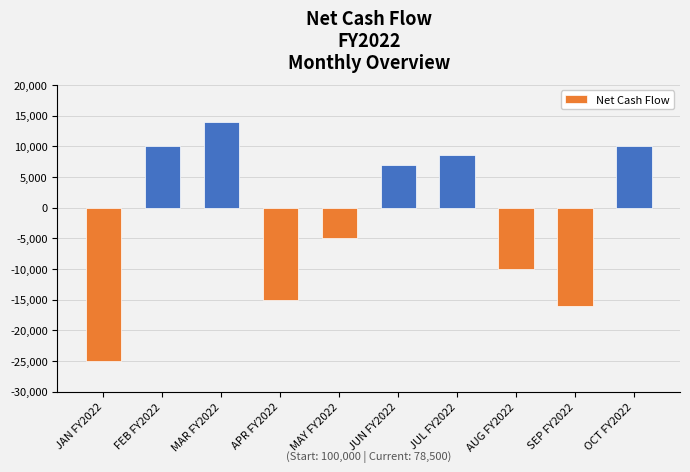

True or false: the data shows 8500 at JUL FY2022.

True